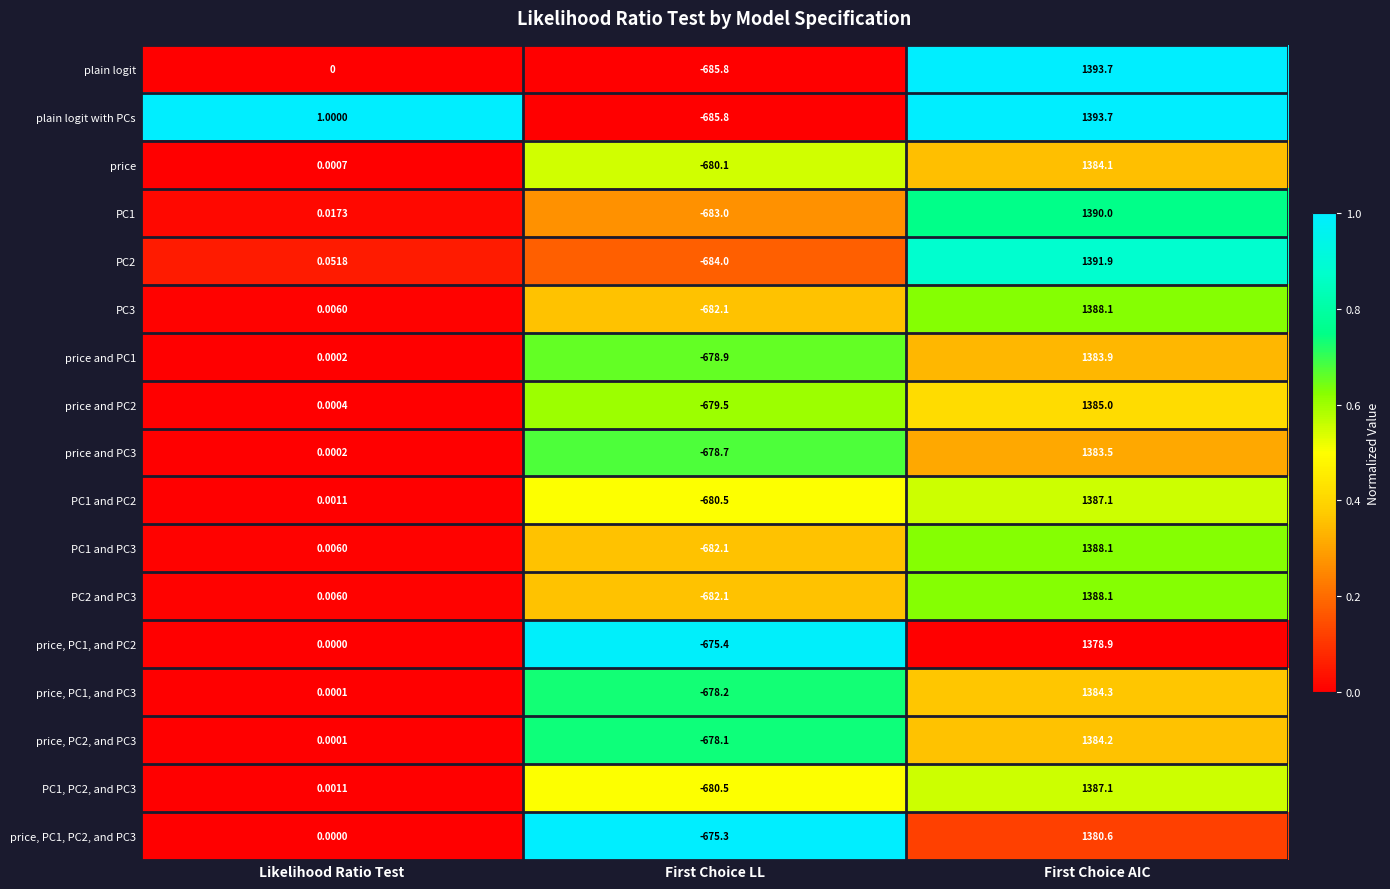

At which category is the sum across all series the highest?

First Choice AIC